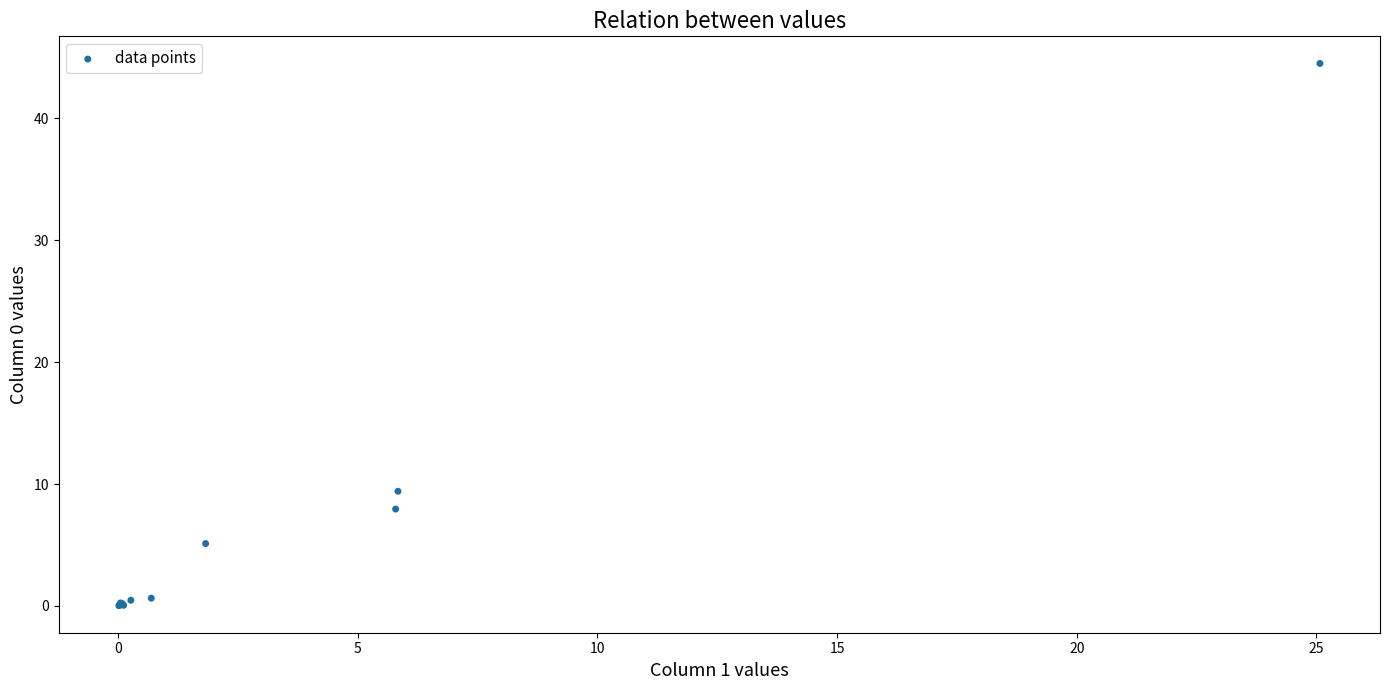

What Y value in the scatter plot is closest to 22?

9.4